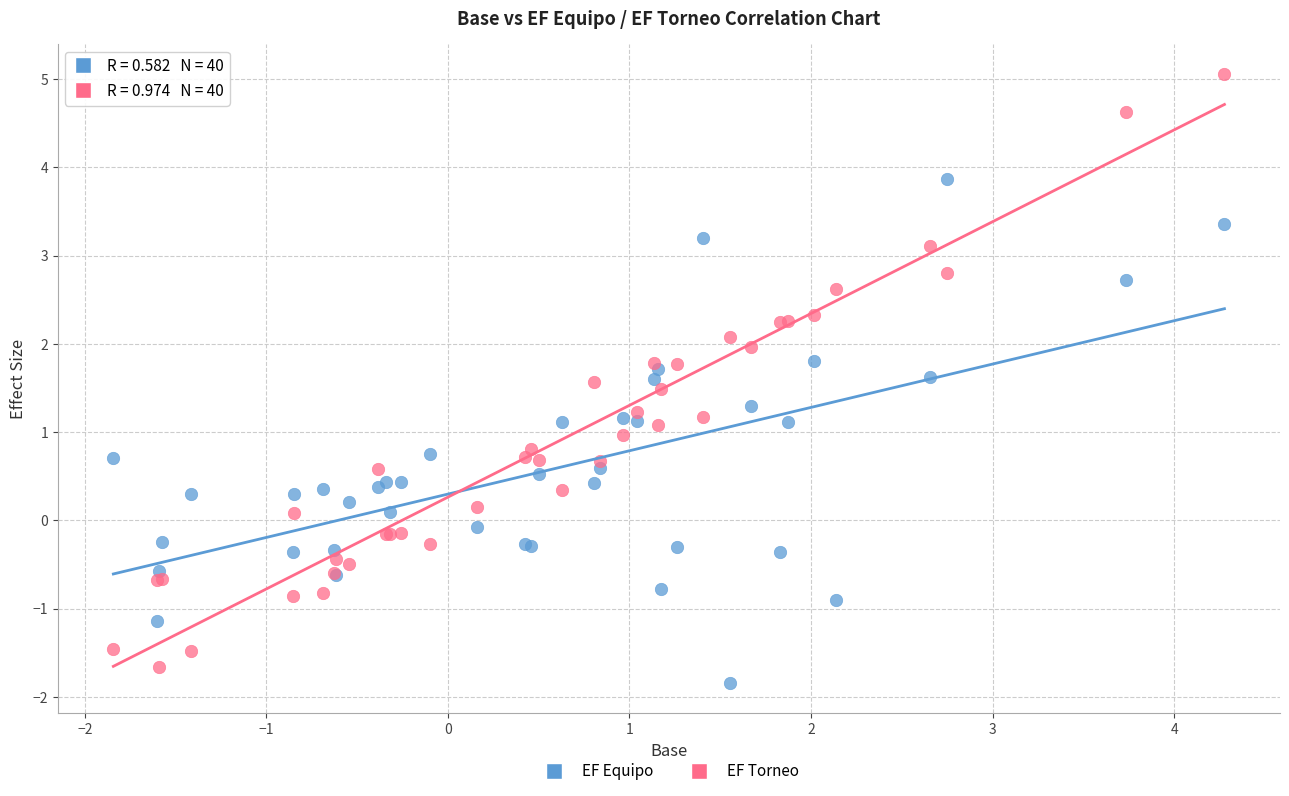

What are all the series names shown in the legend?

EF Equipo, EF Torneo